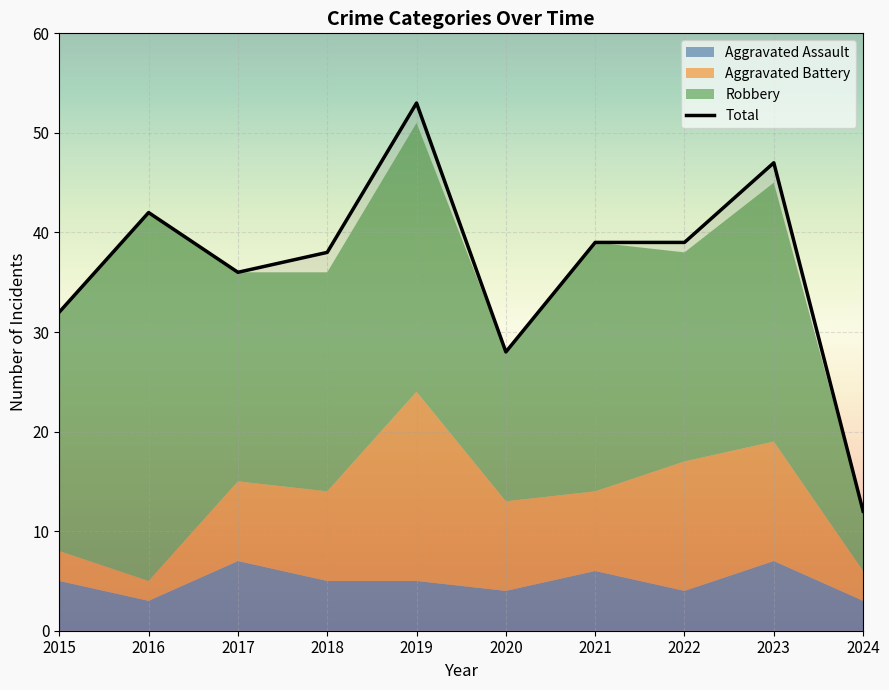

What is the maximum value shown in the chart?

53